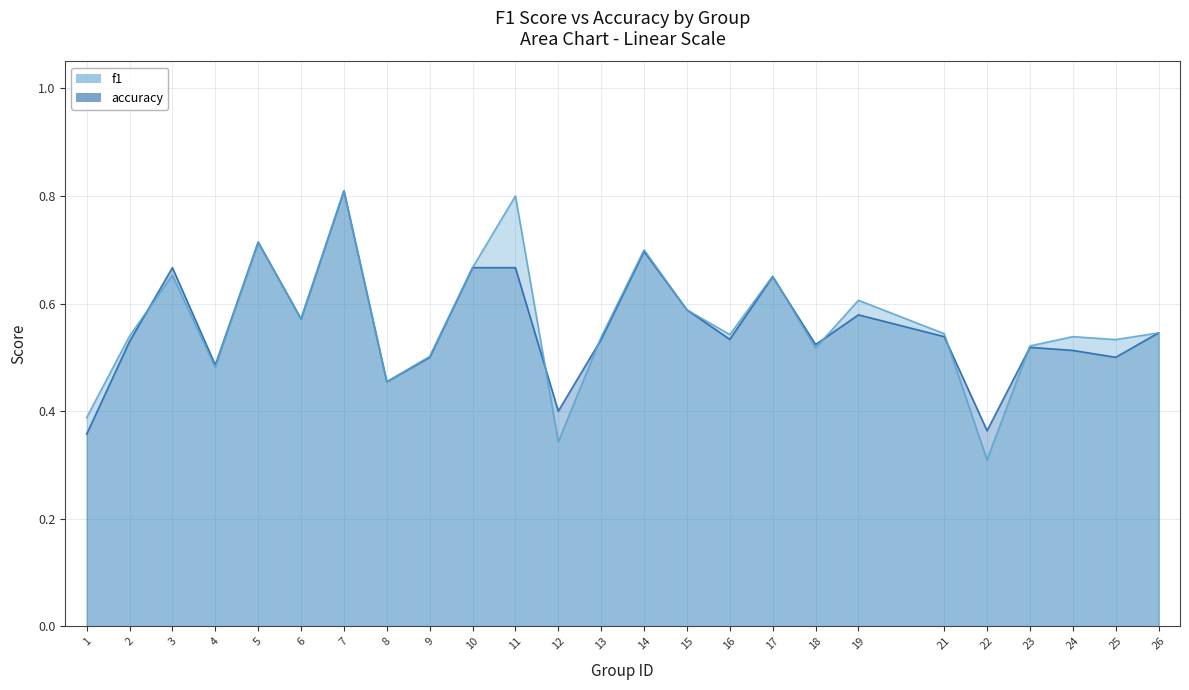

What are all the series names shown in the legend?

f1, accuracy